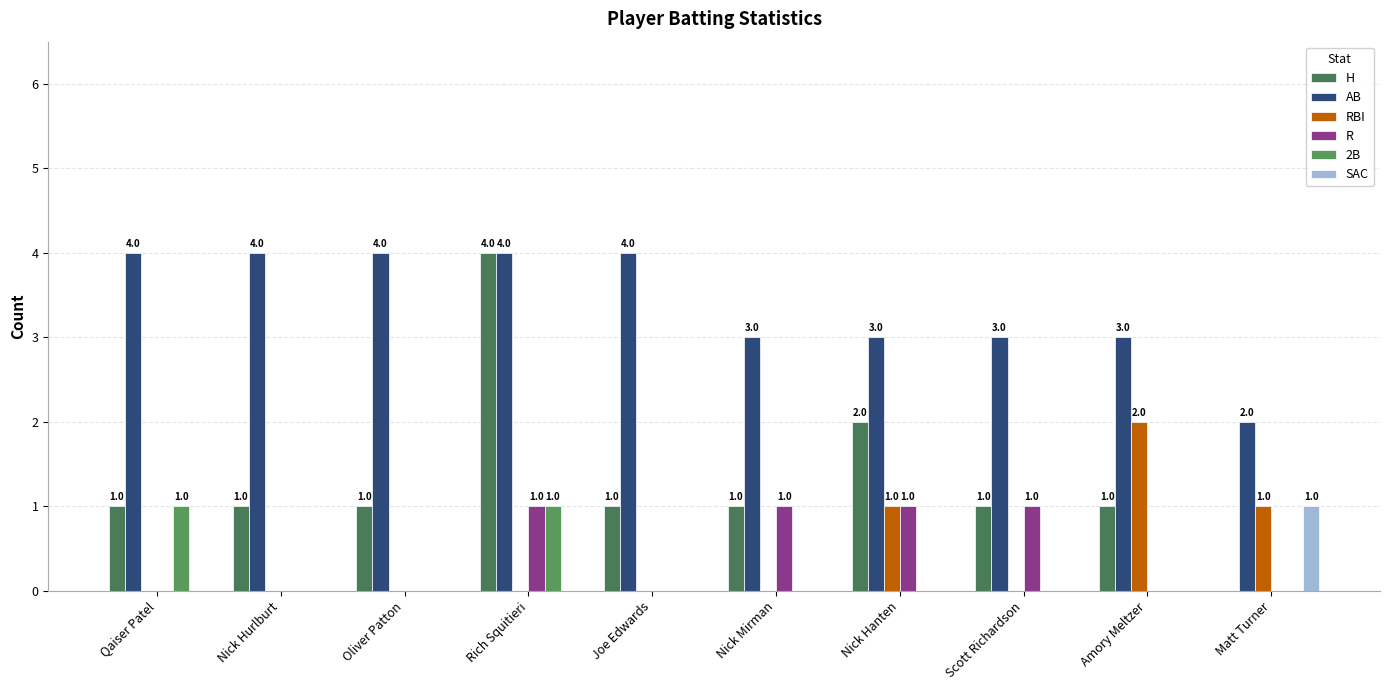

List the labels in order of H value, largest first.

Rich Squitieri, Nick Hanten, Qaiser Patel, Nick Hurlburt, Oliver Patton, Joe Edwards, Nick Mirman, Scott Richardson, Amory Meltzer, Matt Turner